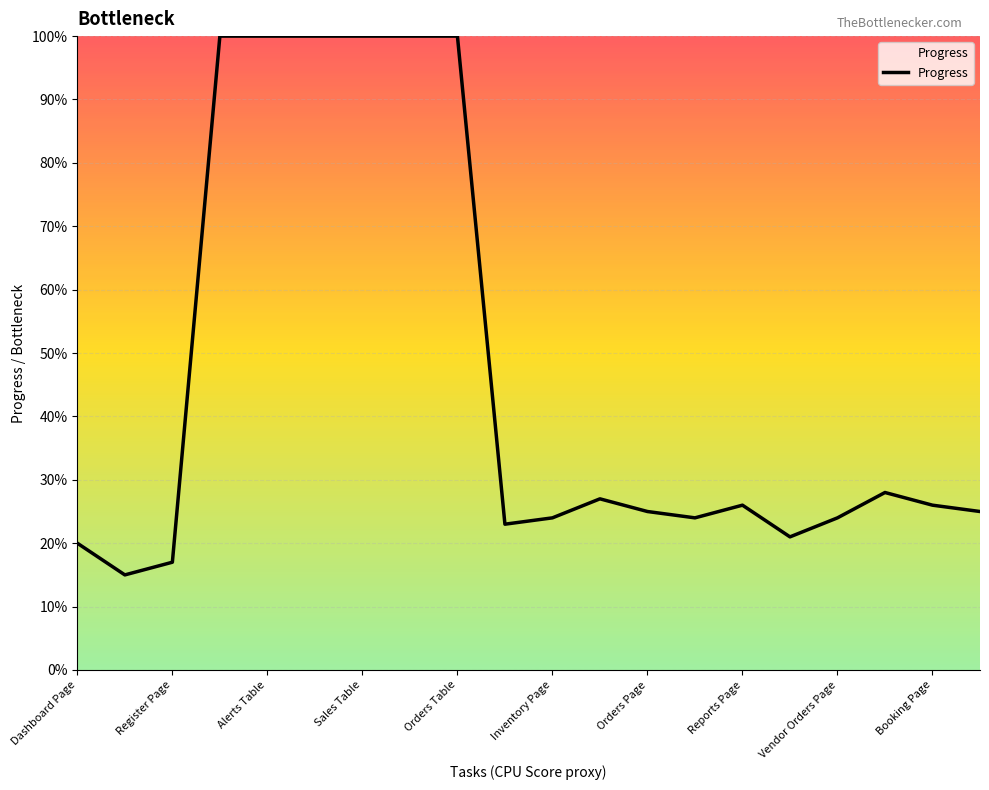

Is this an area chart (filled region under the line)?

Yes